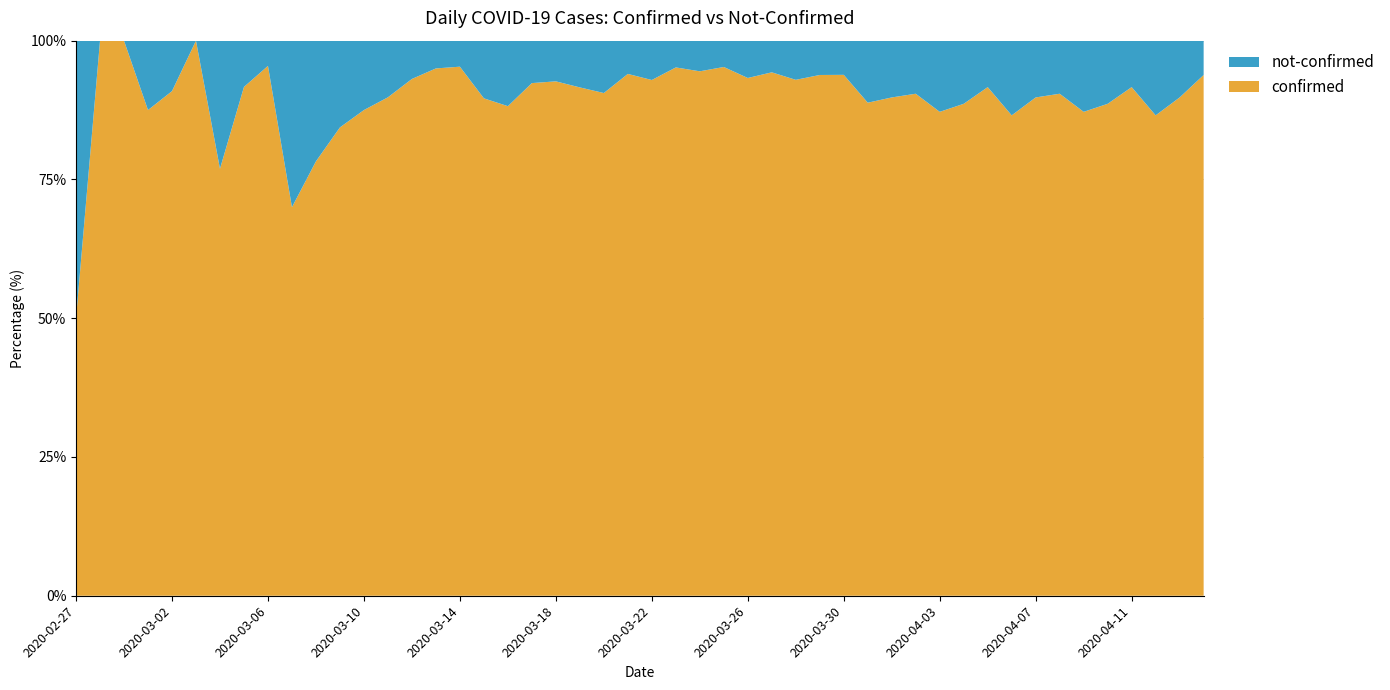

What is the minimum value for confirmed?

50.0